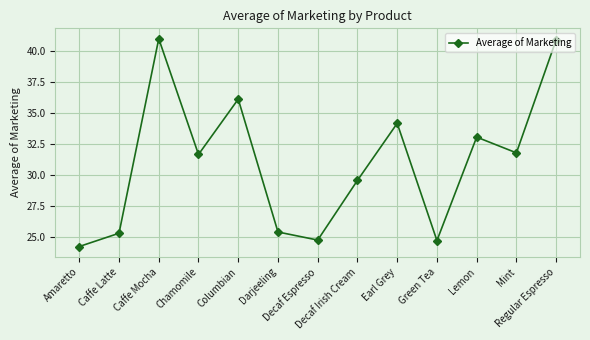

At which category does the chart reach its minimum across all series?

Amaretto